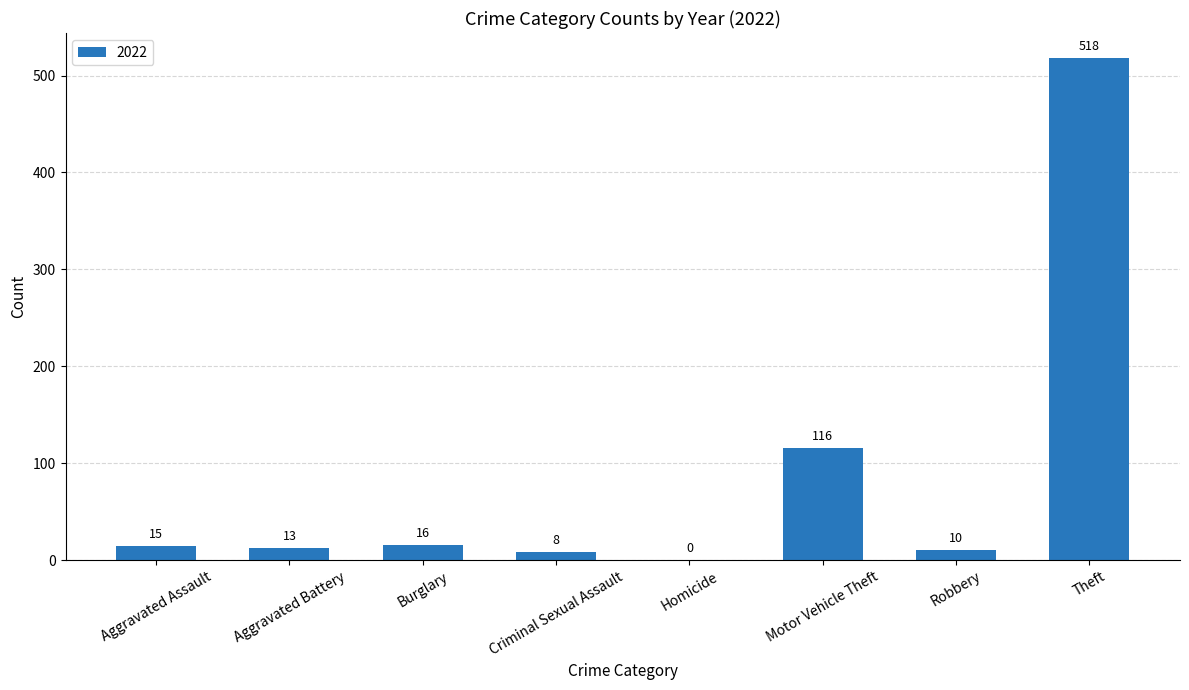

Which has a higher value, Aggravated Battery or Criminal Sexual Assault?

Aggravated Battery